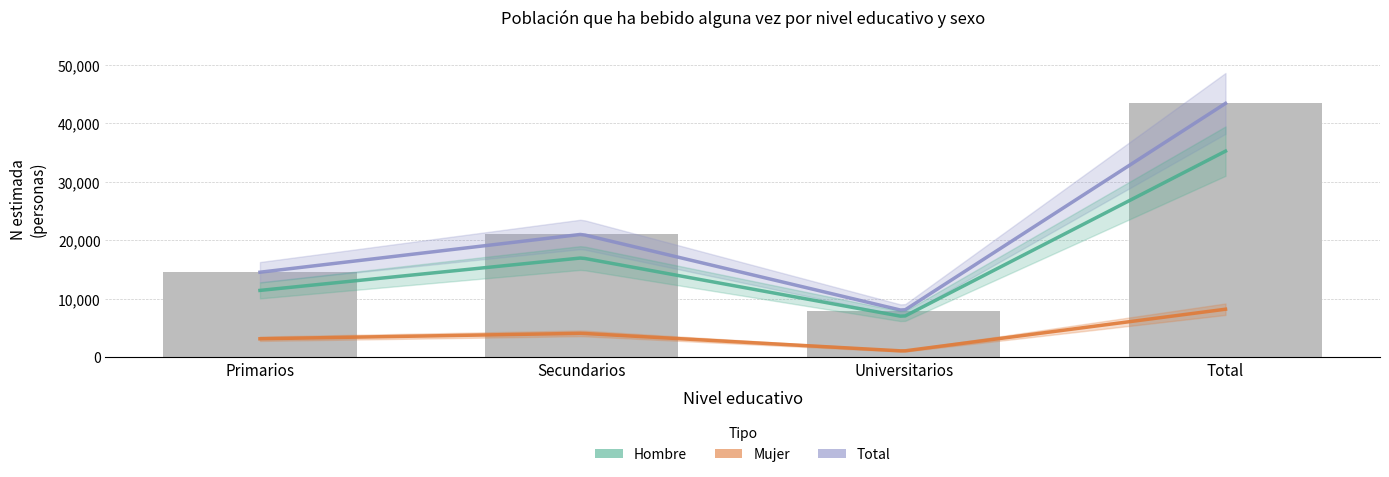

How many Hombre_Si_N values are between 11401 and 35262?

3